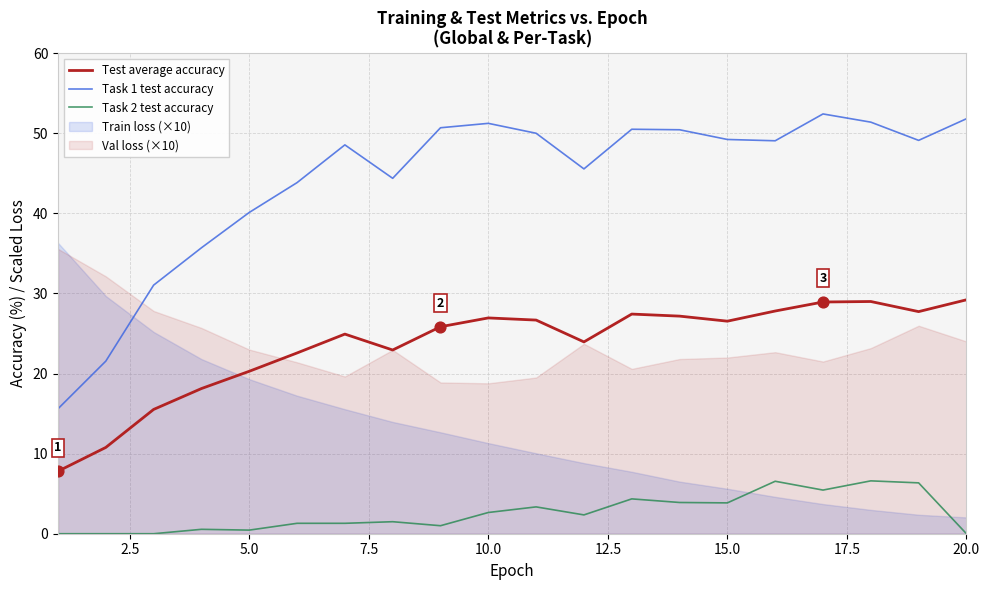

Which series contains the lowest Y value?

Task 2 test accuracy